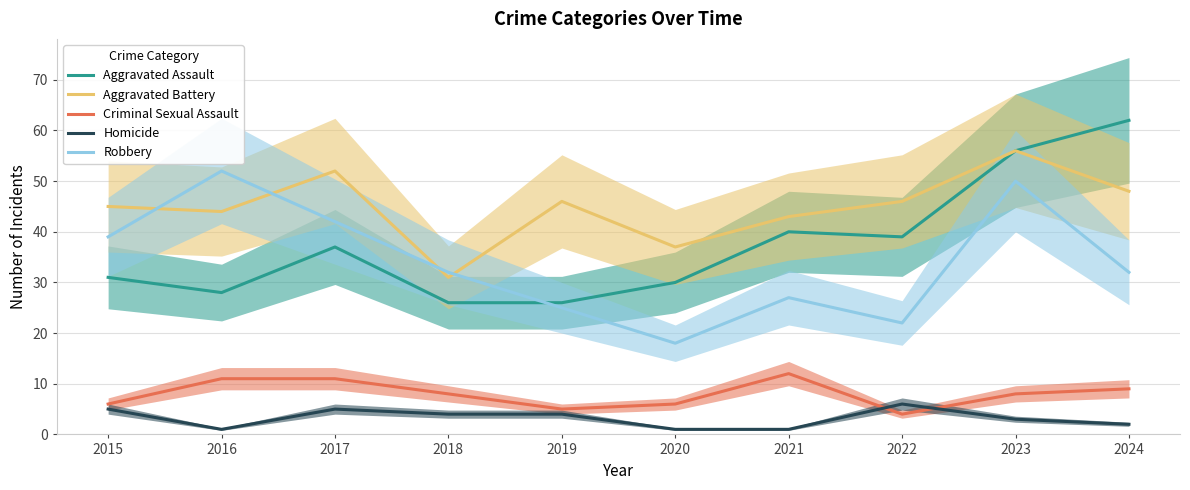

After their last crossing, which series has the higher values: Robbery or Aggravated Battery?

Aggravated Battery